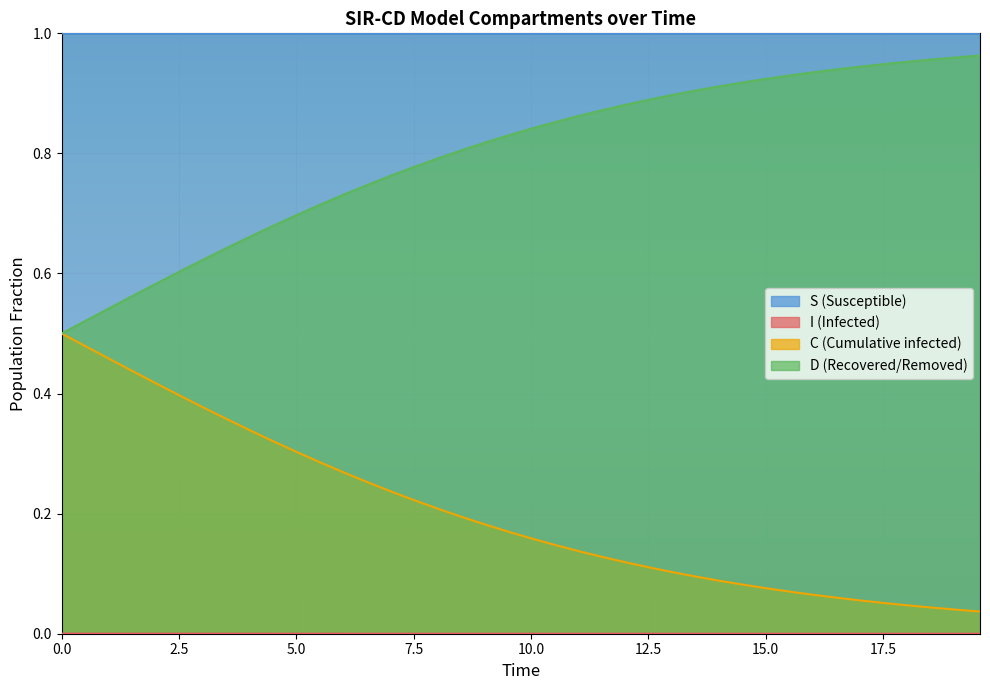

True or false: C (Cumulative infected) and S (Susceptible) cross at least once.

False